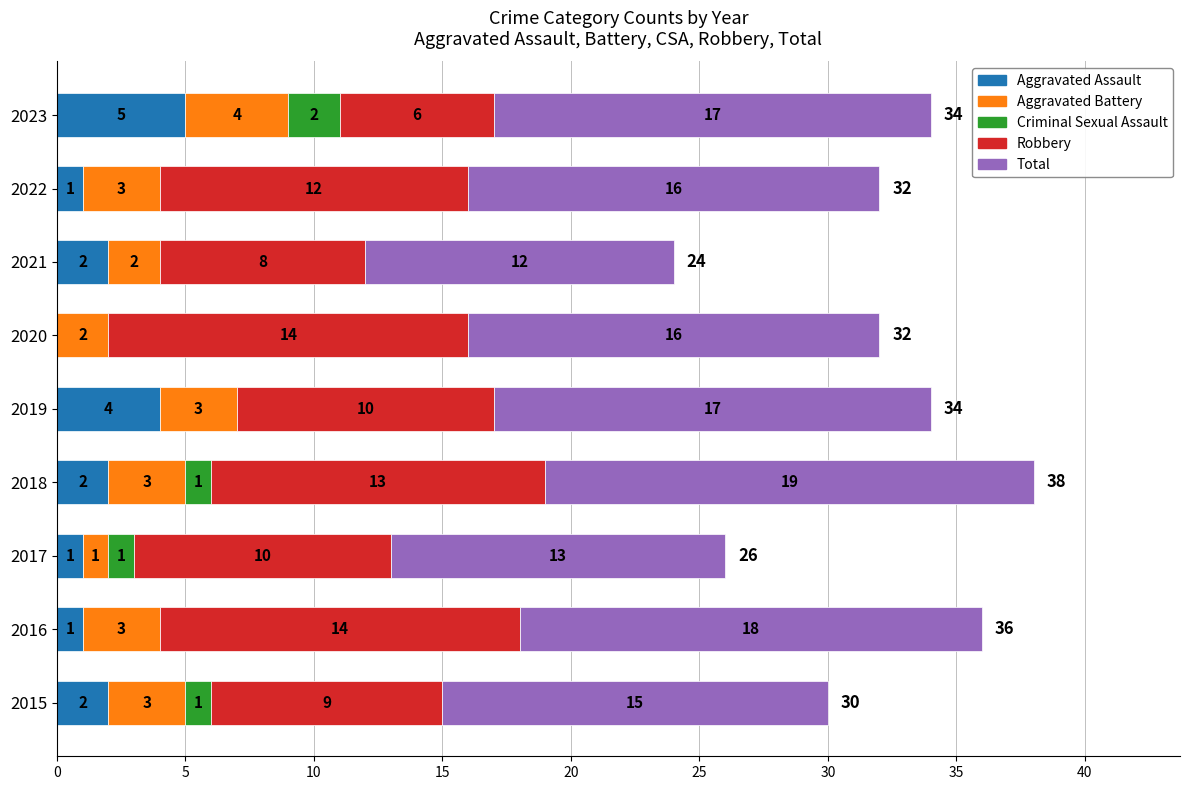

What is the total value across all series at 2023?

34